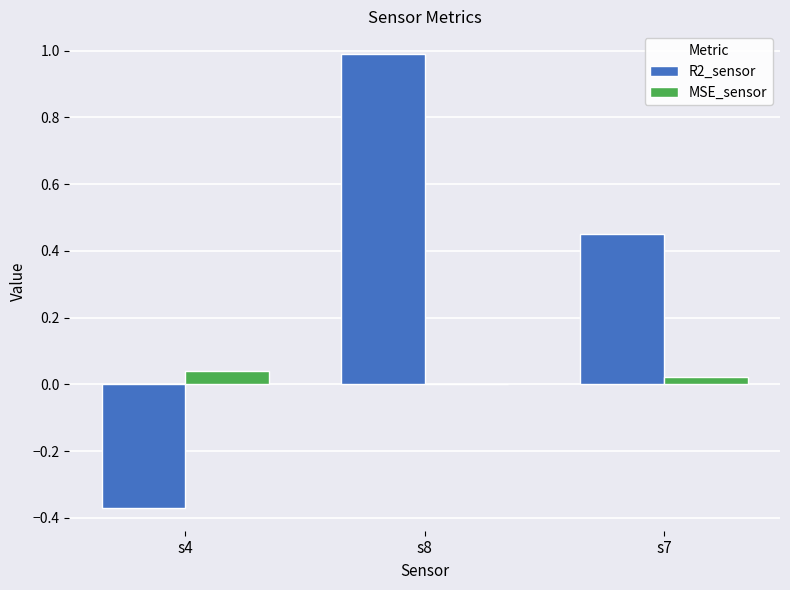

What is the maximum value shown in the chart?

1.0